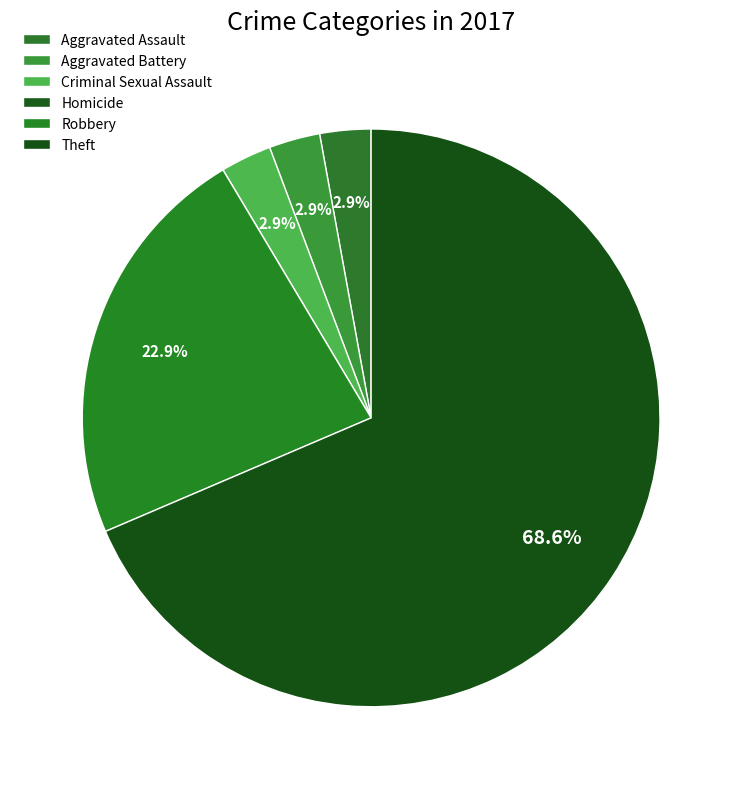

What percentage is the Criminal Sexual Assault slice, to the nearest percent?

3%